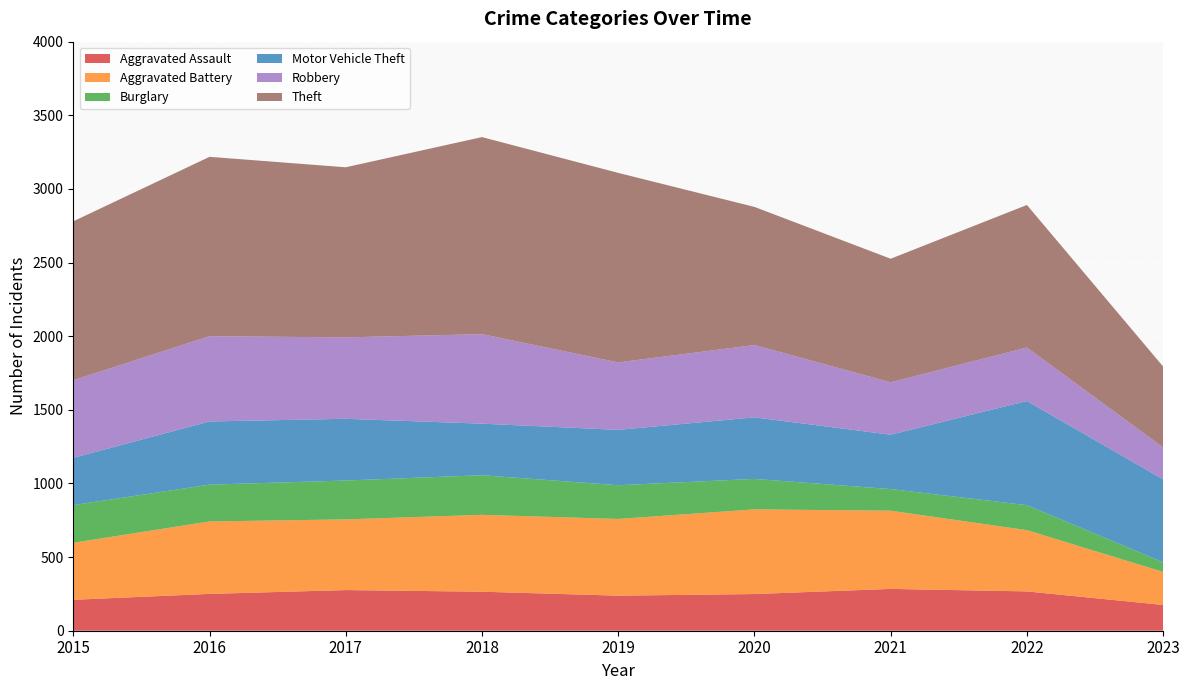

Reading left to right, extract all data points from this chart.

Aggravated Assault: 210	250	276	265	238	249	284	267	175
Aggravated Battery: 387	492	480	522	521	575	531	416	224
Burglary: 256	250	264	269	229	207	147	170	66
Motor Vehicle Theft: 321	429	419	350	376	418	369	707	563
Robbery: 527	579	553	608	458	491	356	363	217
Theft: 1079	1218	1155	1338	1287	938	839	968	549